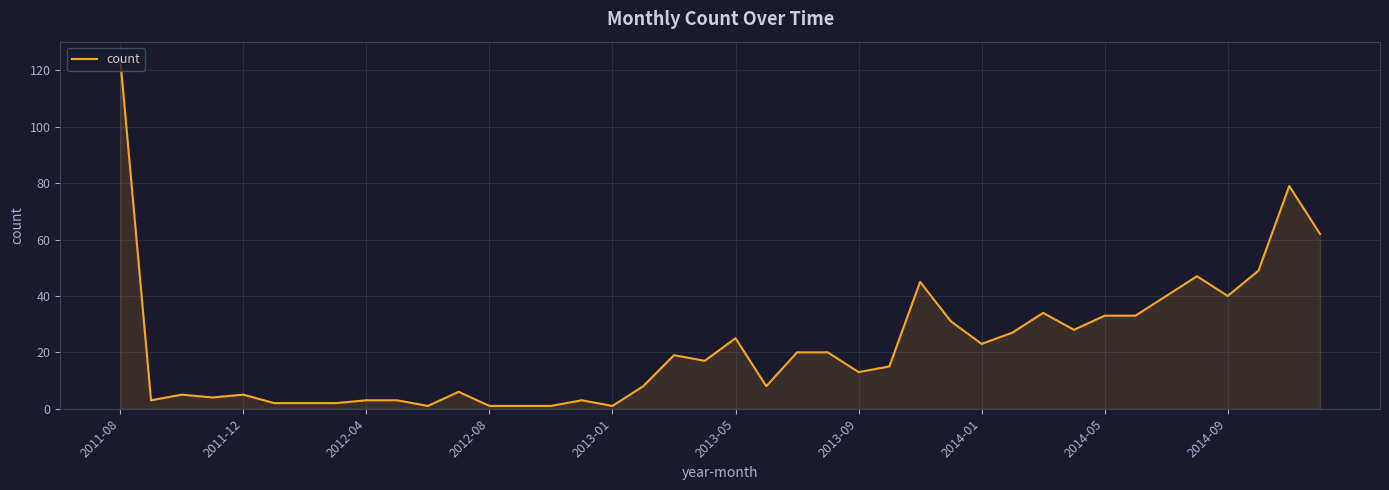

What is the average value?

22